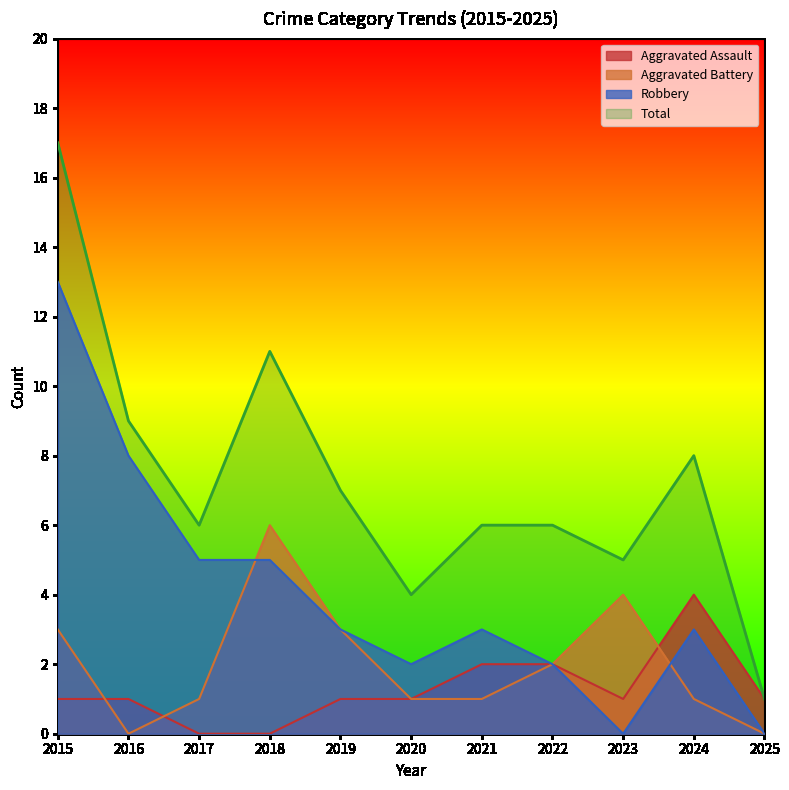

True or false: Aggravated Assault and Robbery intersect in this chart.

False